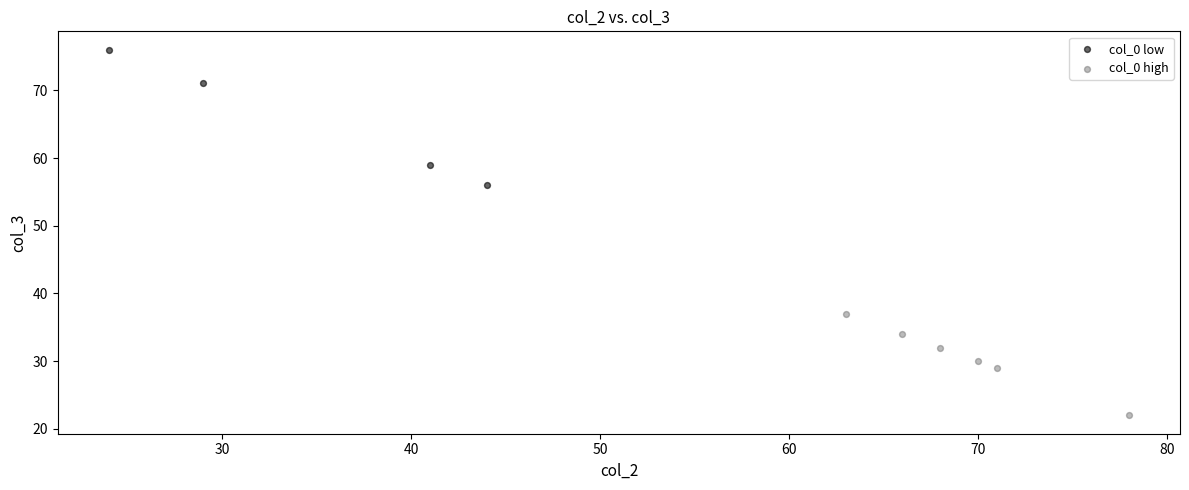

Which series has the largest Y range (max minus min)?

col_0 low